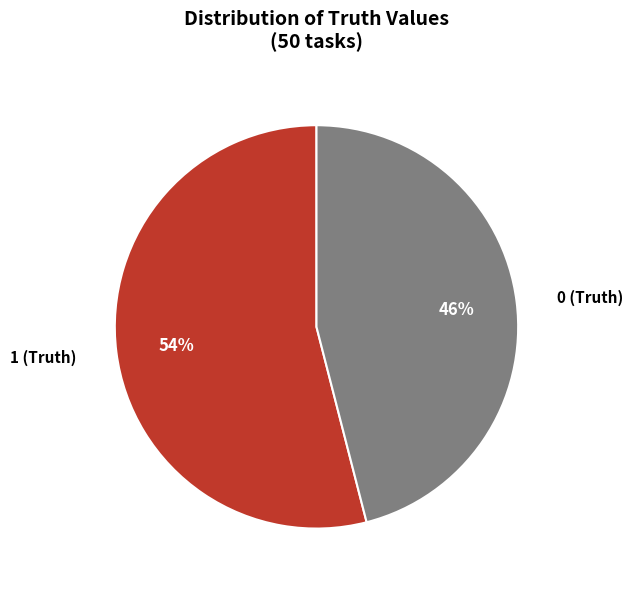

Between 0 (Truth) and 1 (Truth), which is larger?

1 (Truth)